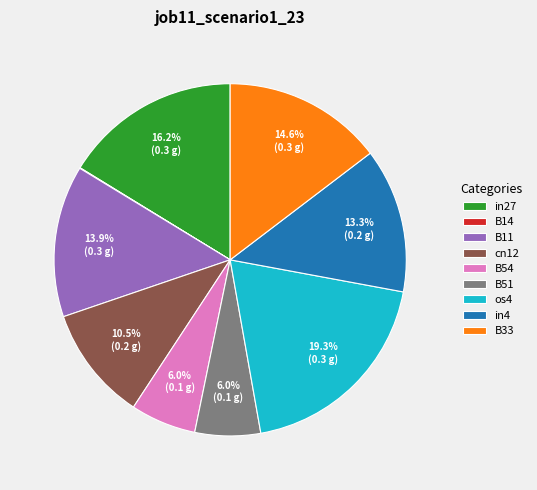

Is there a majority slice in this chart?

No